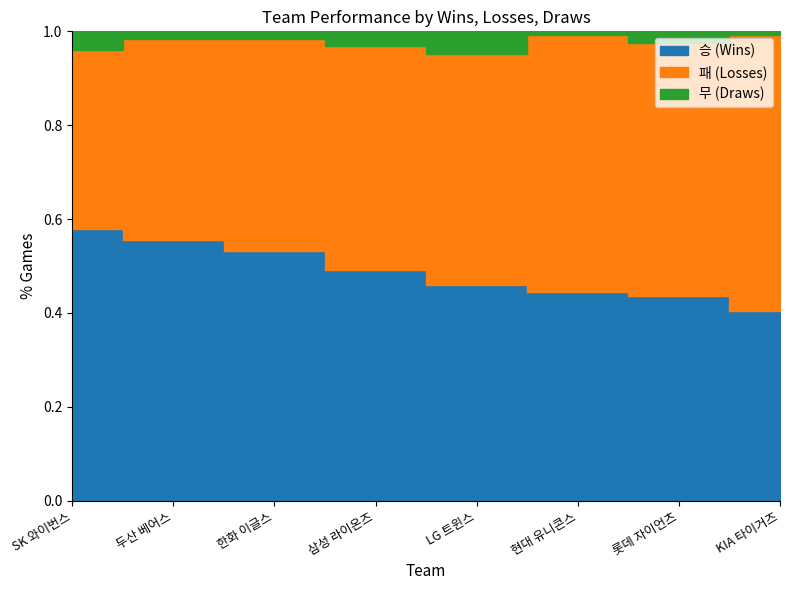

Reading right to left, extract all data points from this chart.

승 (Wins): KIA 타이거즈=51	롯데 자이언츠=55	현대 유니콘스=56	LG 트윈스=58	삼성 라이온즈=62	한화 이글스=67	두산 베어스=70	SK 와이번스=73
패 (Losses): KIA 타이거즈=74	롯데 자이언츠=68	현대 유니콘스=69	LG 트윈스=62	삼성 라이온즈=60	한화 이글스=57	두산 베어스=54	SK 와이번스=48
무 (Draws): KIA 타이거즈=1	롯데 자이언츠=3	현대 유니콘스=1	LG 트윈스=6	삼성 라이온즈=4	한화 이글스=2	두산 베어스=2	SK 와이번스=5